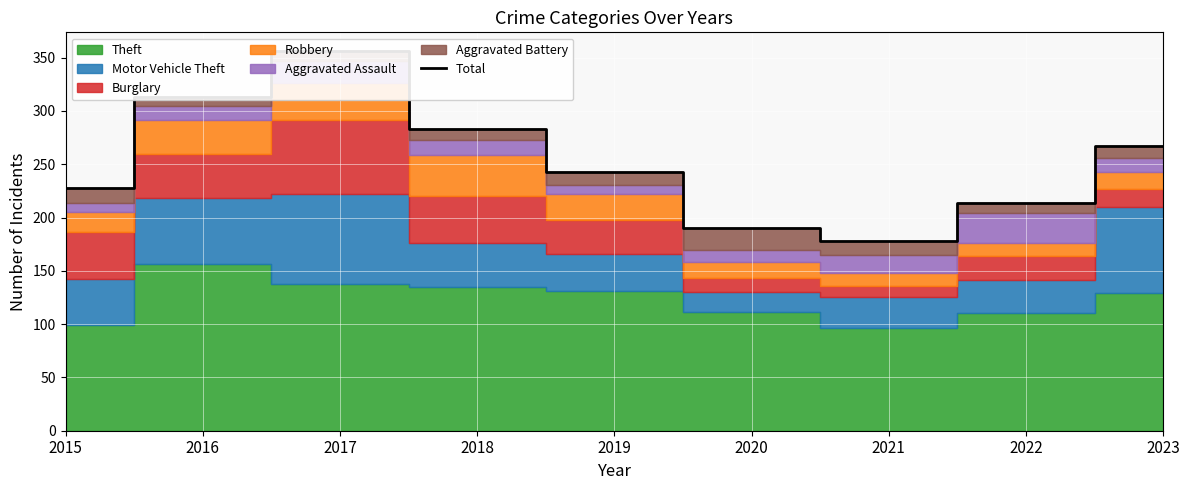

What is the average value?

252